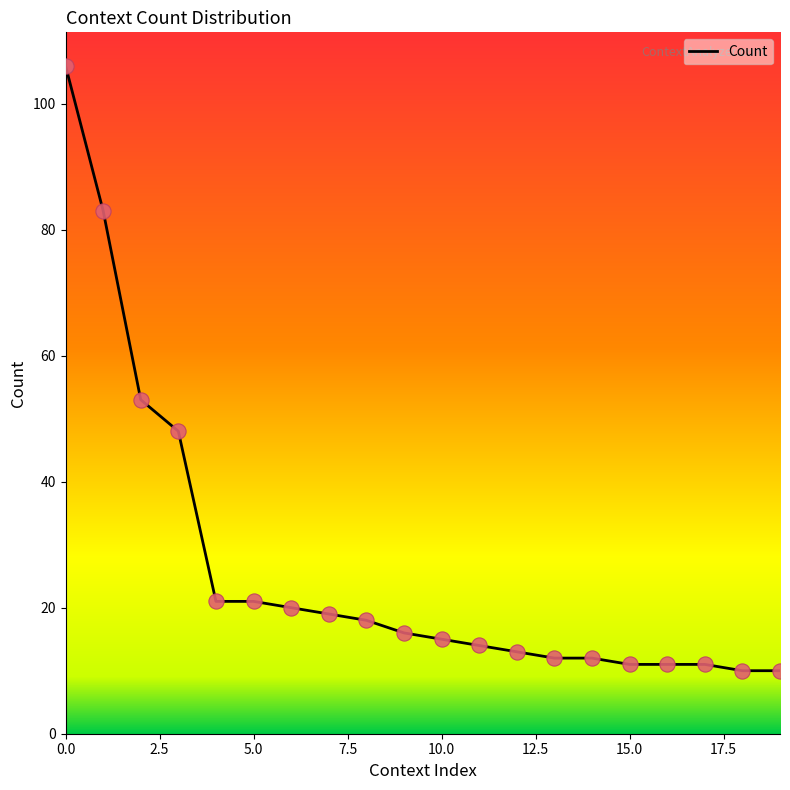

What is the greatest value displayed?

106